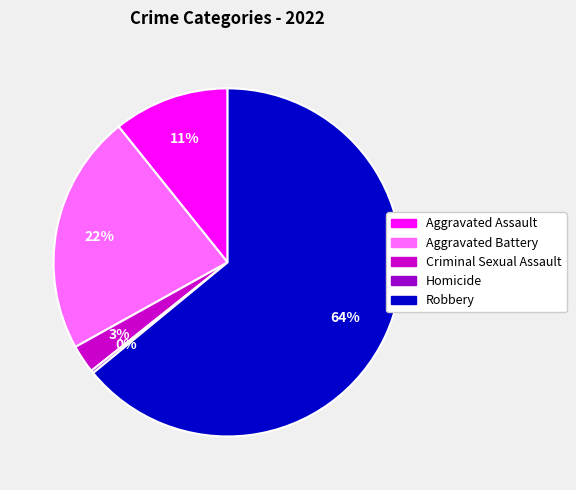

True or false: Criminal Sexual Assault accounts for 3% of the total.

True